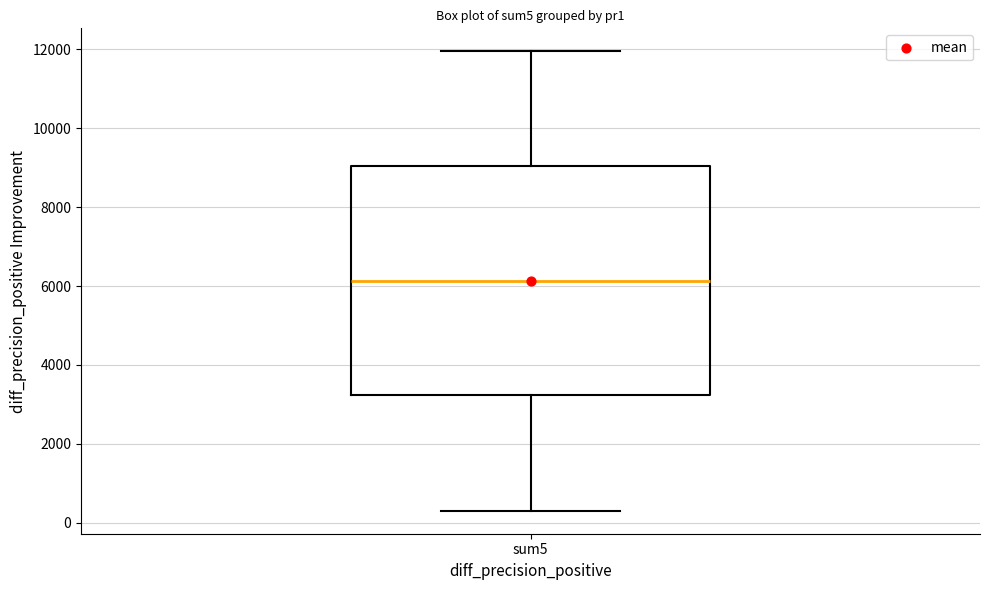

Transcribe this box plot: give where the median line is, the range the box spans, and where the two whiskers end, as read against the y-axis. The values are not printed on the chart, so give them approximately, as read against the axis.

median 6200, box 3200 to 9000, whiskers 400 to 12000